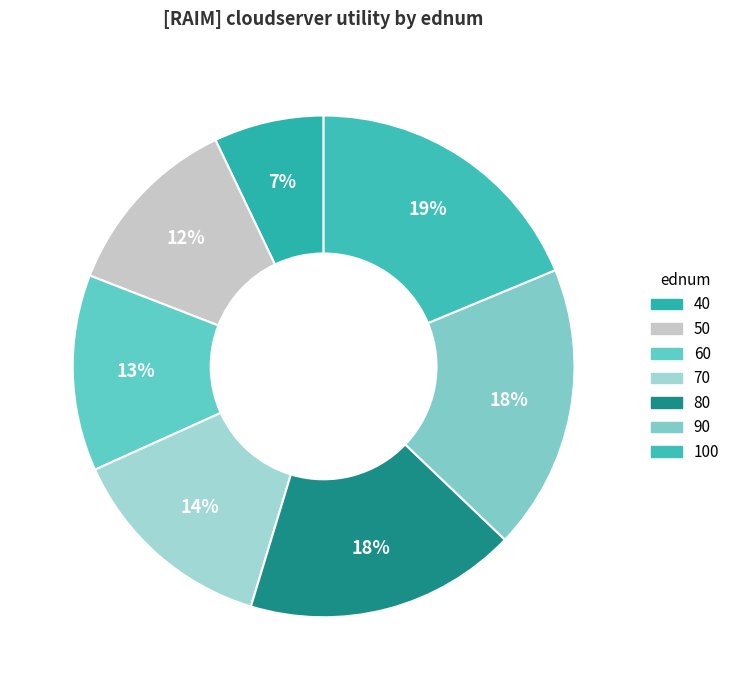

What is the ratio of the value at 60 to the value at 80?

0.7